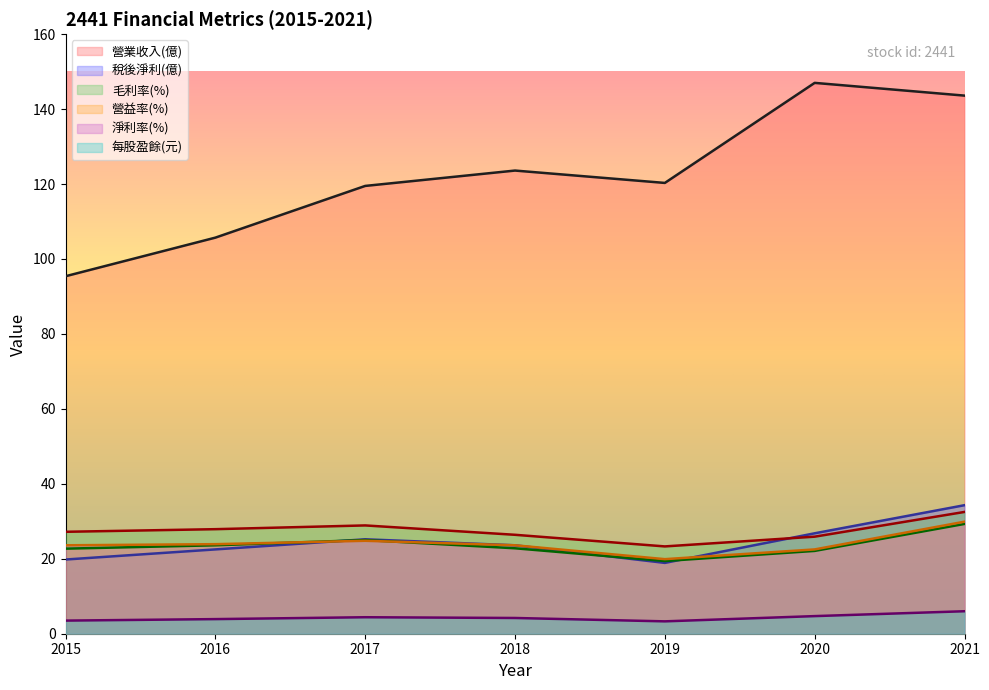

What is the highest value of the 稅後淨利(億) series?

34.3